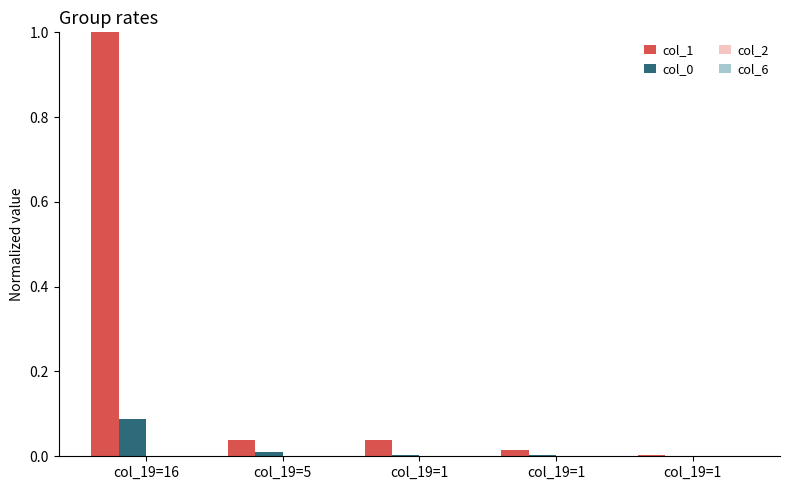

How many groups of bars are there?

5